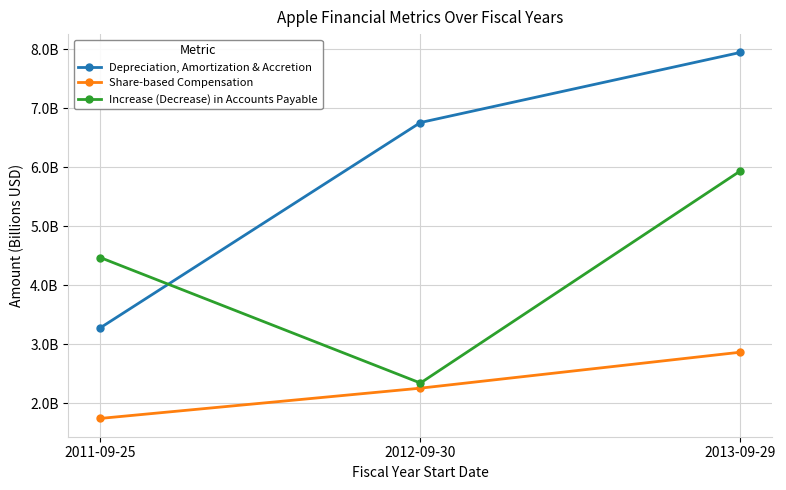

Is this an area chart (filled region under the line)?

No